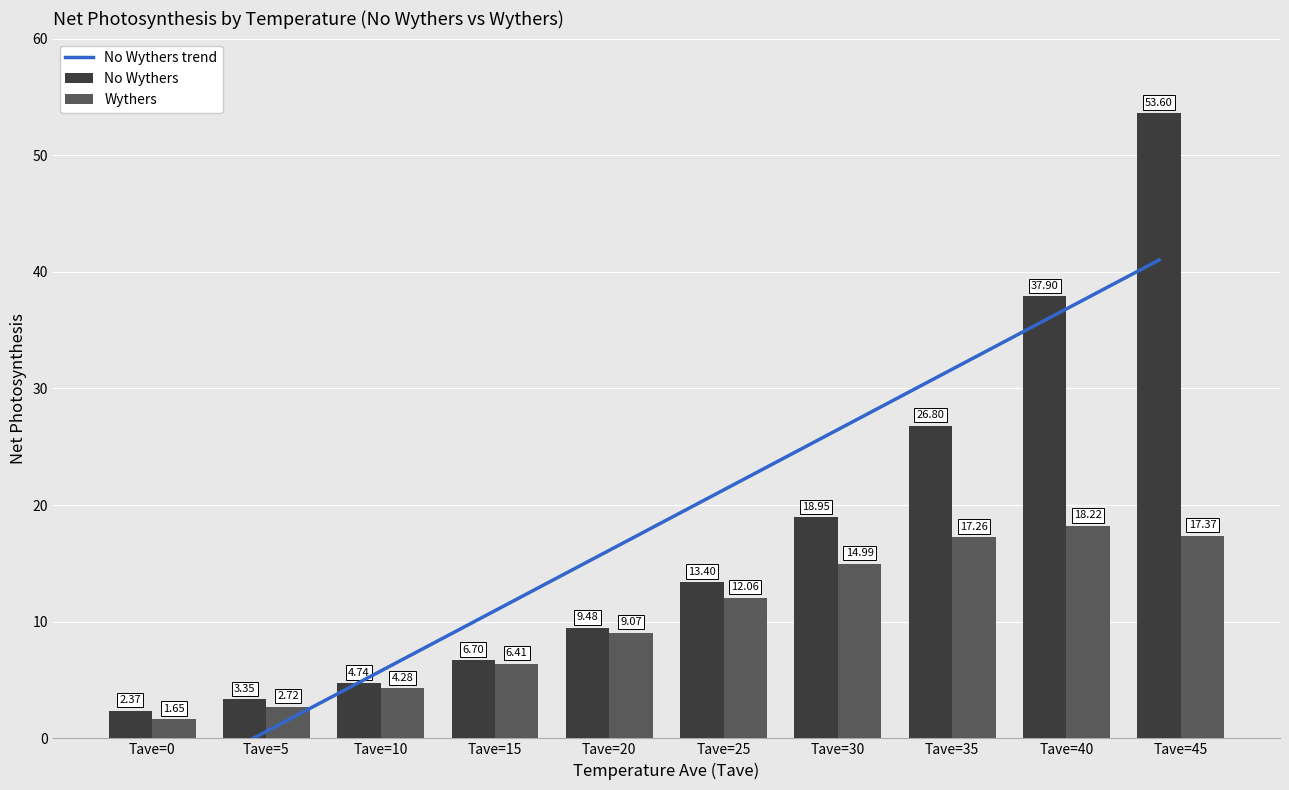

What is the maximum value shown in the chart?

53.6